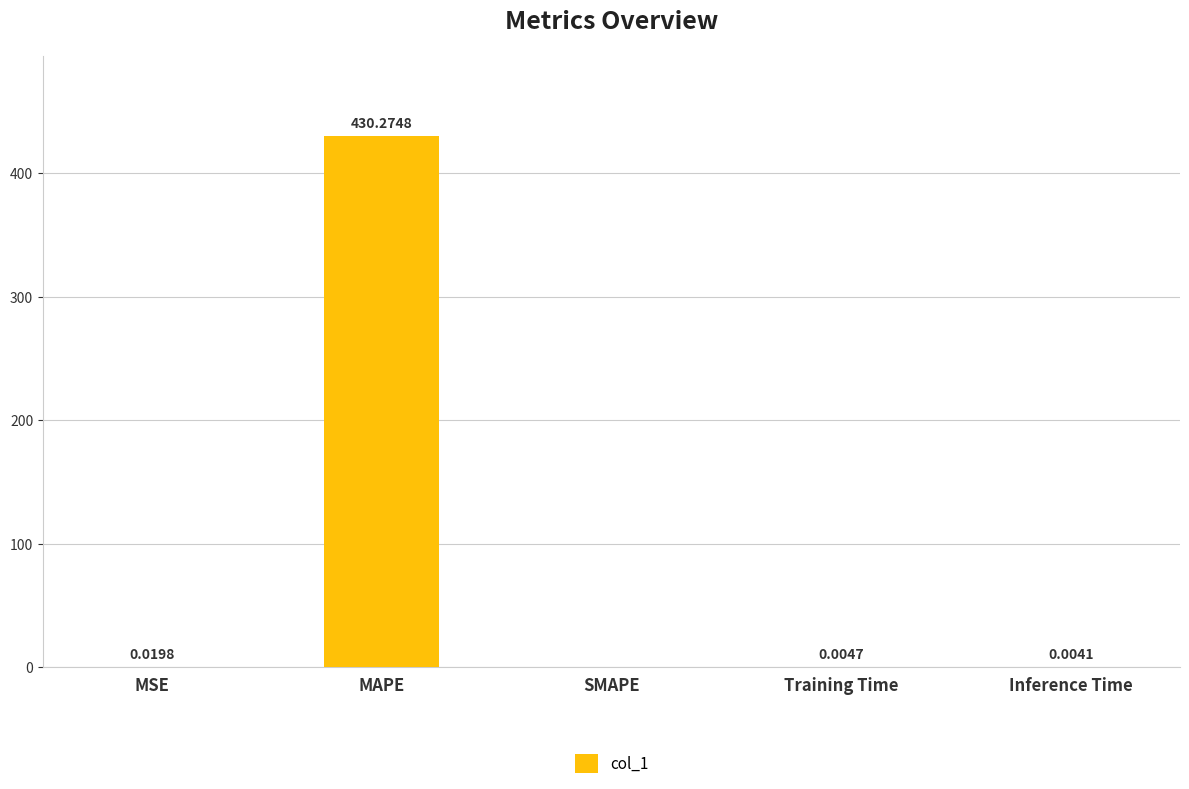

True or false: the data shows -251.7 at SMAPE.

False